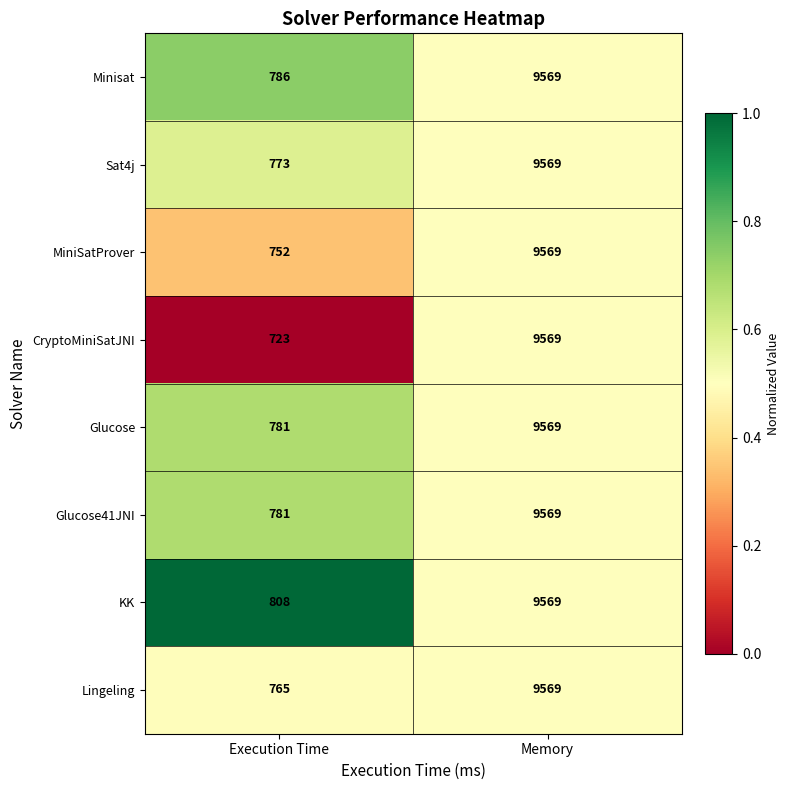

Which category has the highest value across all series?

Memory